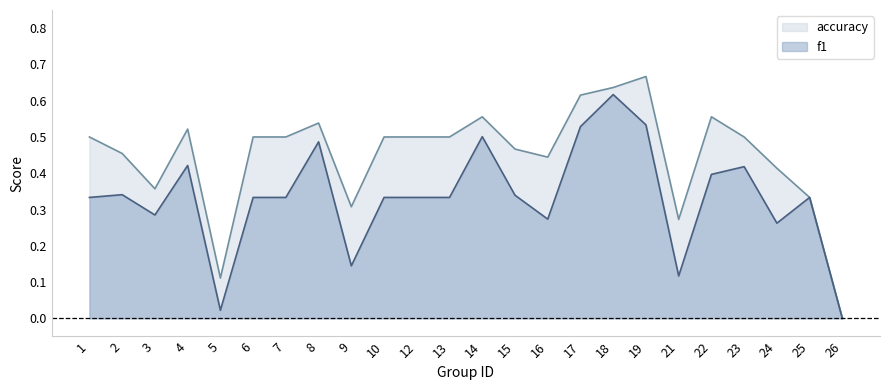

At which label does accuracy reach its minimum?

26